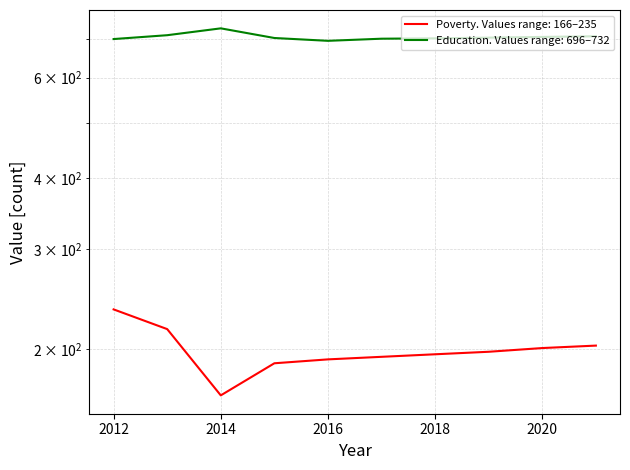

True or false: Poverty and Education intersect in this chart.

False